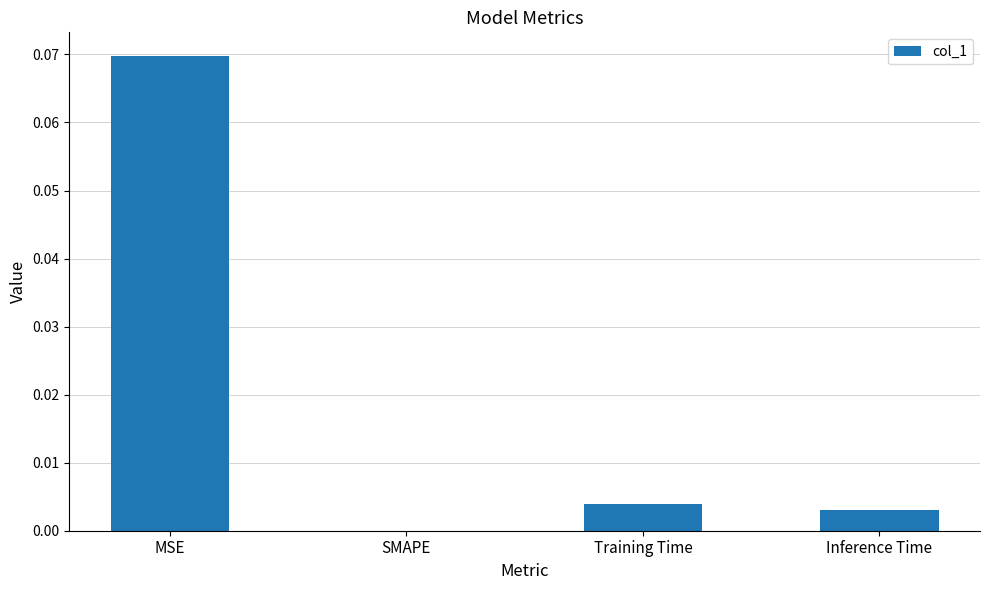

At which category does the chart reach its peak across all series?

MSE